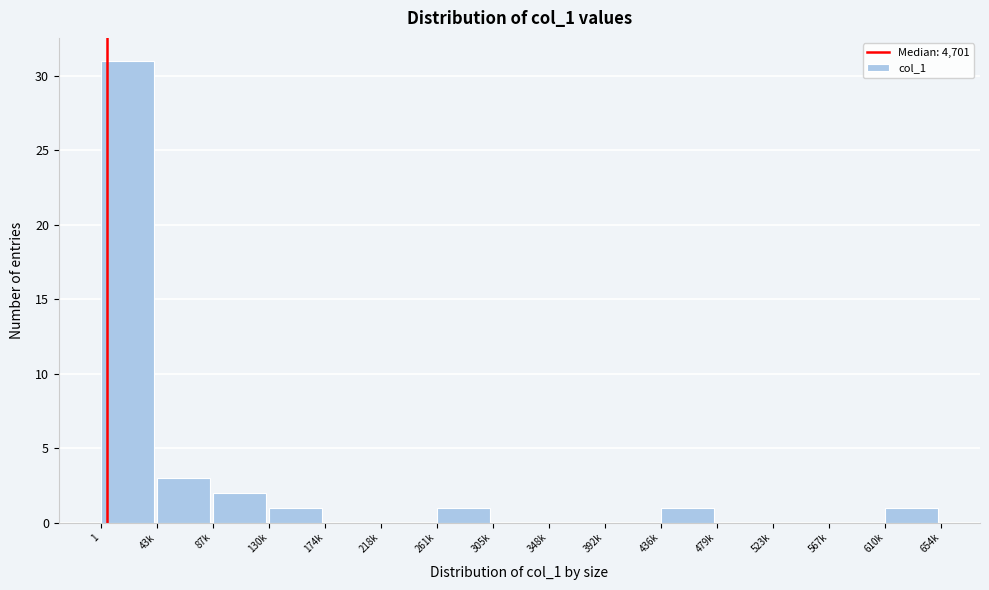

Reading right to left, transcribe all the data shown in this chart.

610k=1	567k=0	523k=0	479k=0	436k=1	392k=0	348k=0	305k=0	261k=1	218k=0	174k=0	130k=1	87k=2	43k=3	1=31